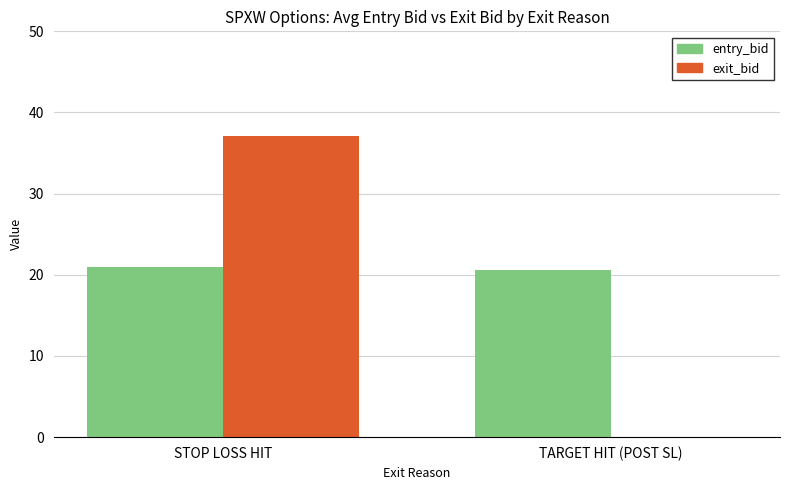

True or false: entry_bid has a value of 34.5 at TARGET HIT (POST SL).

False